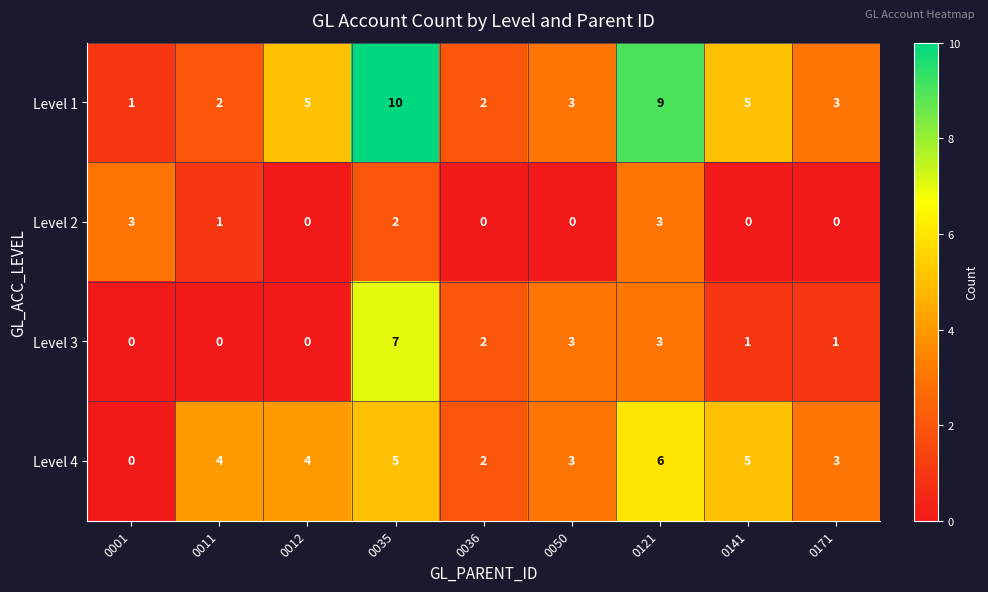

How many data points does each series have?

9